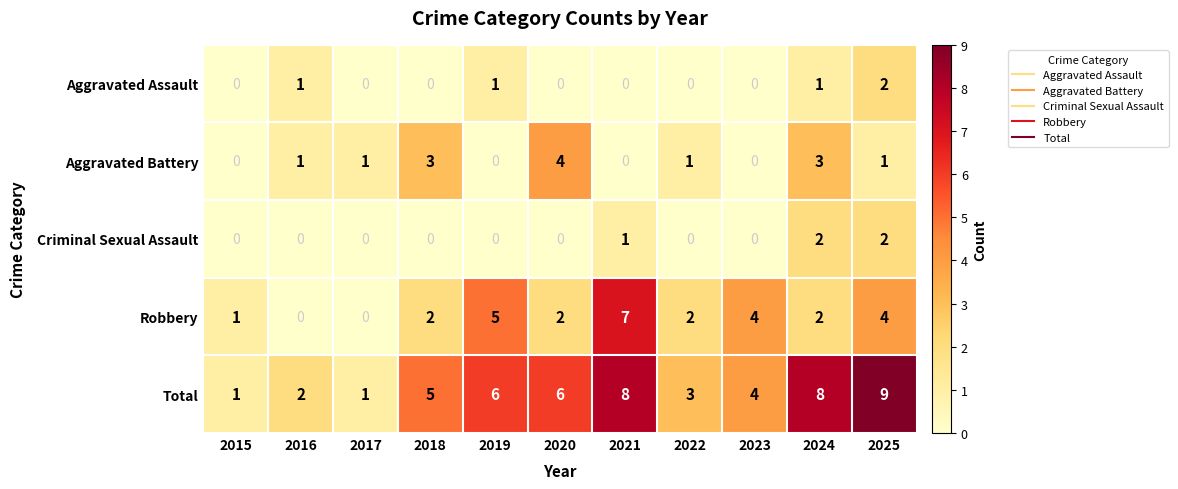

True or false: Aggravated Battery has a value of 1 at 2022.

True